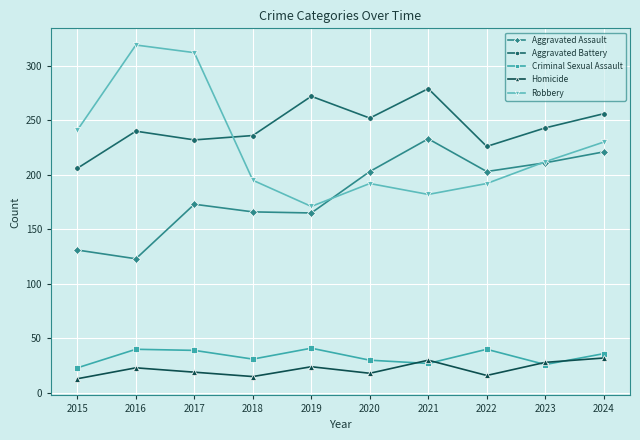

What is the sum of all Aggravated Assault values?

1829